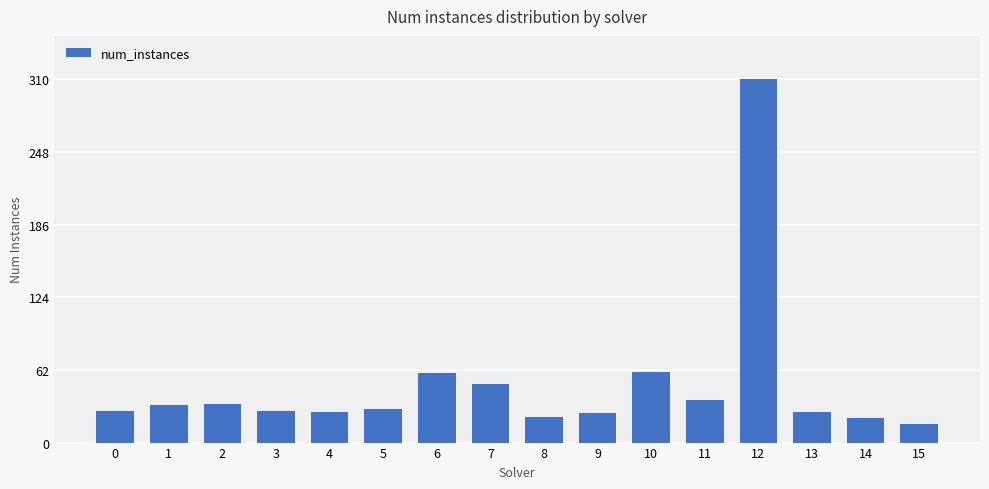

What is the difference between the maximum and minimum values?

294